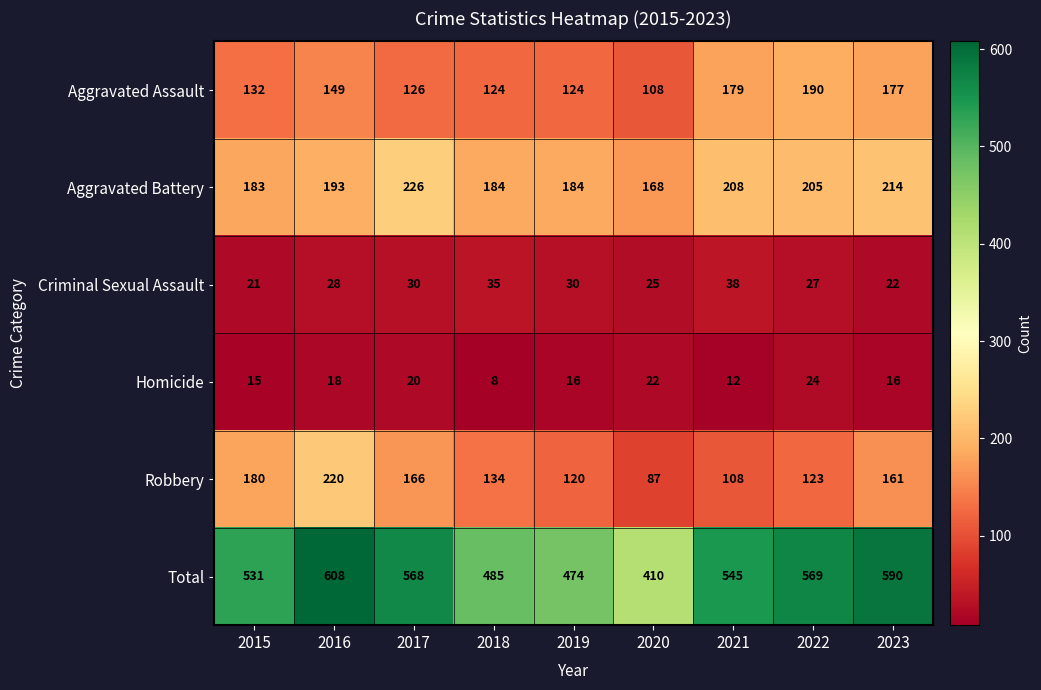

What value does the Total series have at 2022, to the nearest 50?

550